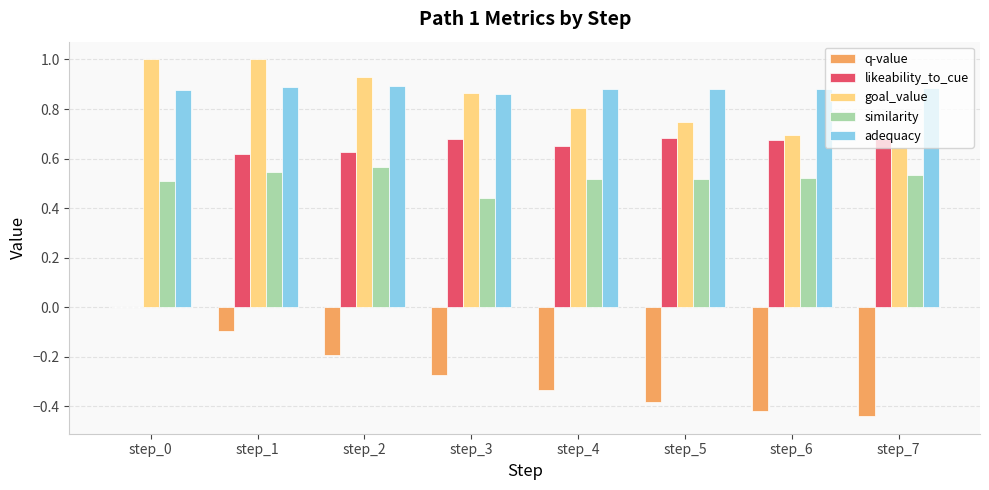

Is it true that goal_value equals 1.0 at step_1?

True